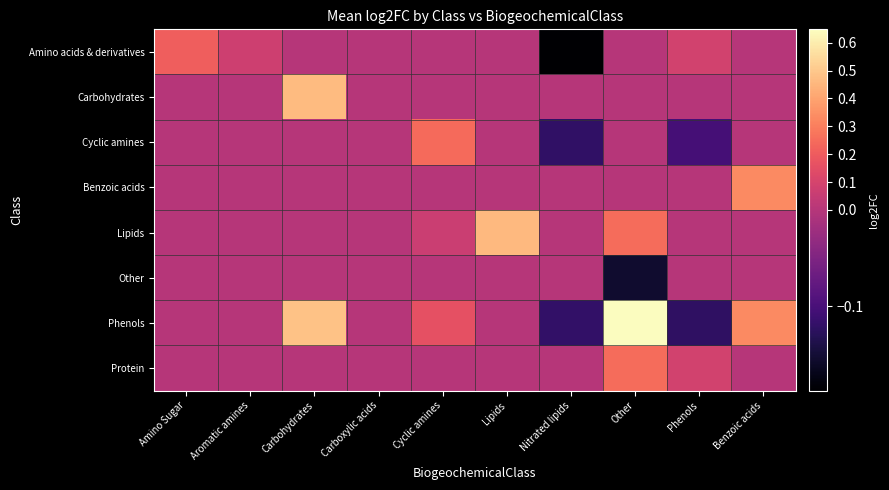

Rank the series at Carbohydrates from lowest to highest value.

Amino acids & derivatives, Cyclic amines, Benzoic acids, Lipids, Other, Protein, Carbohydrates, Phenols